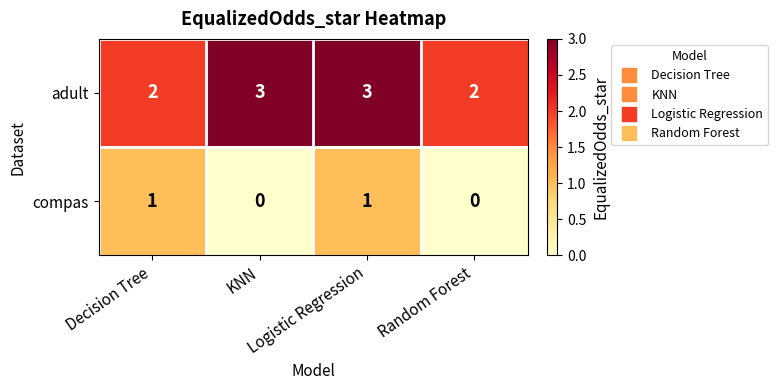

Rank the series by their average value, from lowest to highest.

compas, adult